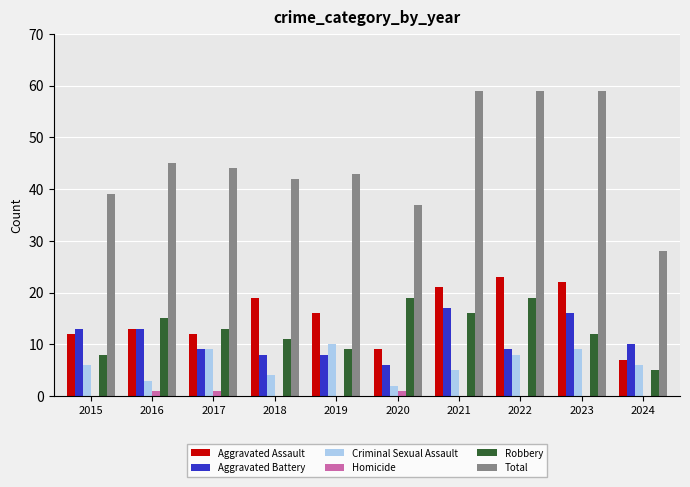

Which series has the largest total across all categories?

Total